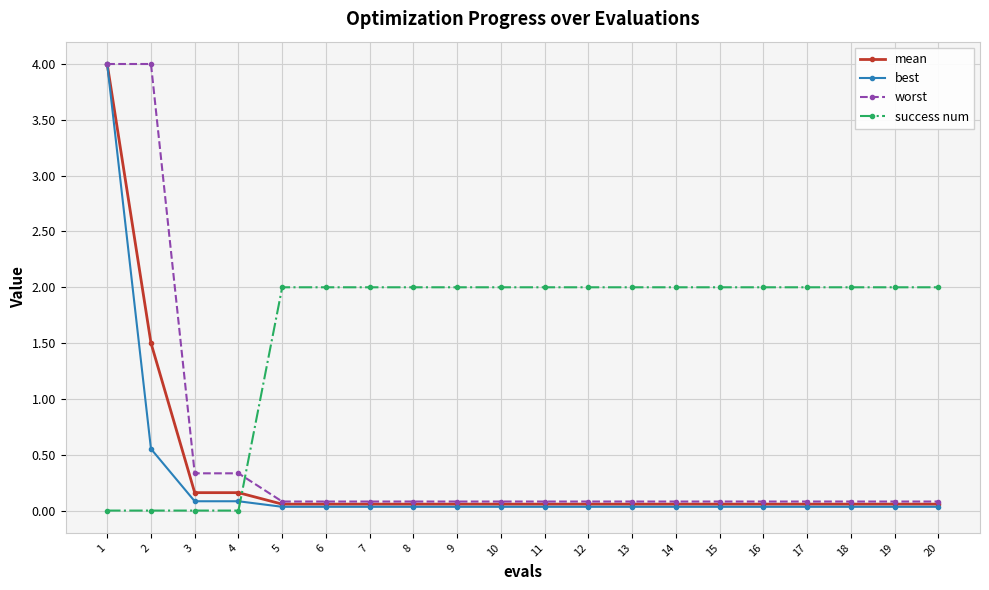

Where is best nearest to the value 2?

2